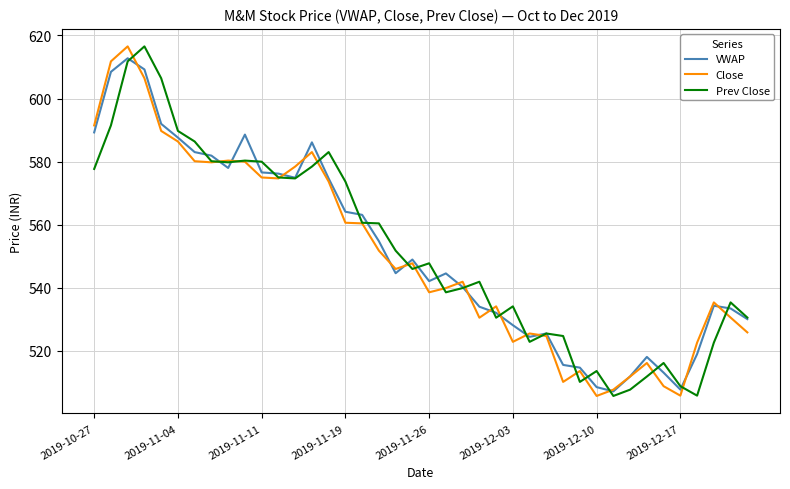

What is the minimum value shown in the chart?

505.8